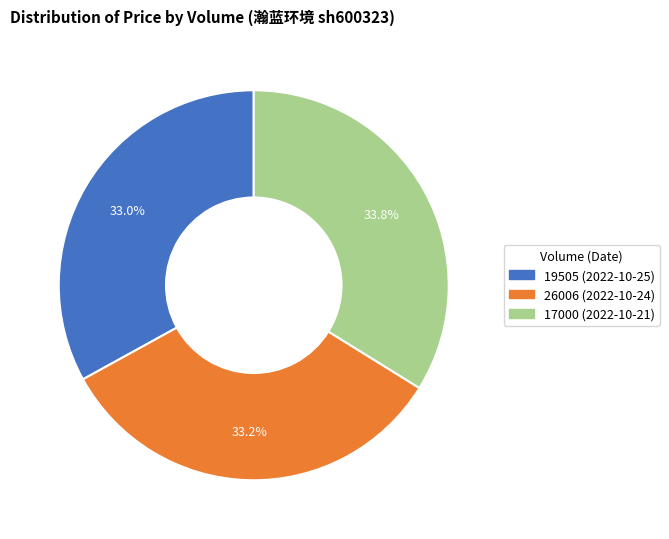

To the nearest percent, what is the difference between the 19505 (2022-10-25) and 17000 (2022-10-21) slice percentages?

1%